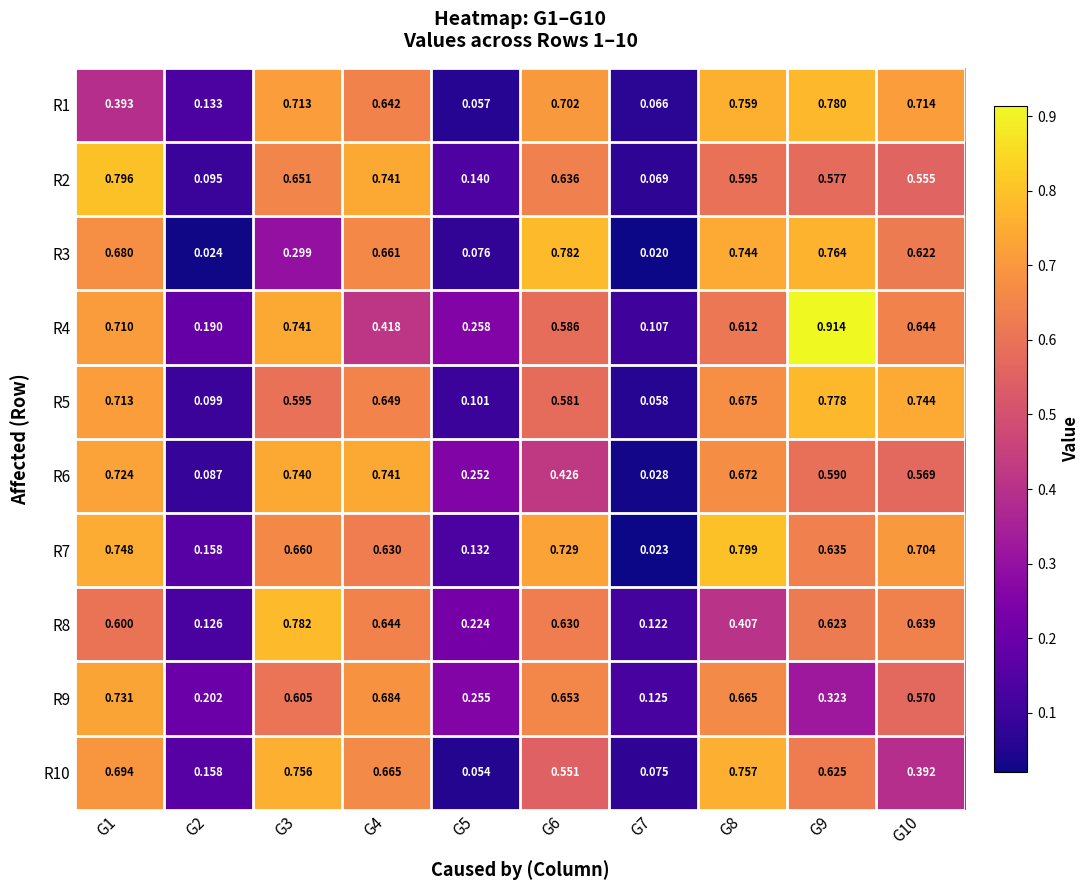

Reading left to right, extract all data points from this chart.

R1: G1=0.4	G2=0.1	G3=0.7	G4=0.6	G5=0.1	G6=0.7	G7=0.1	G8=0.8	G9=0.8	G10=0.7
R2: G1=0.8	G2=0.1	G3=0.7	G4=0.7	G5=0.1	G6=0.6	G7=0.1	G8=0.6	G9=0.6	G10=0.6
R3: G1=0.7	G2=0.0	G3=0.3	G4=0.7	G5=0.1	G6=0.8	G7=0.0	G8=0.7	G9=0.8	G10=0.6
R4: G1=0.7	G2=0.2	G3=0.7	G4=0.4	G5=0.3	G6=0.6	G7=0.1	G8=0.6	G9=0.9	G10=0.6
R5: G1=0.7	G2=0.1	G3=0.6	G4=0.6	G5=0.1	G6=0.6	G7=0.1	G8=0.7	G9=0.8	G10=0.7
R6: G1=0.7	G2=0.1	G3=0.7	G4=0.7	G5=0.3	G6=0.4	G7=0.0	G8=0.7	G9=0.6	G10=0.6
R7: G1=0.7	G2=0.2	G3=0.7	G4=0.6	G5=0.1	G6=0.7	G7=0.0	G8=0.8	G9=0.6	G10=0.7
R8: G1=0.6	G2=0.1	G3=0.8	G4=0.6	G5=0.2	G6=0.6	G7=0.1	G8=0.4	G9=0.6	G10=0.6
R9: G1=0.7	G2=0.2	G3=0.6	G4=0.7	G5=0.3	G6=0.7	G7=0.1	G8=0.7	G9=0.3	G10=0.6
R10: G1=0.7	G2=0.2	G3=0.8	G4=0.7	G5=0.1	G6=0.6	G7=0.1	G8=0.8	G9=0.6	G10=0.4